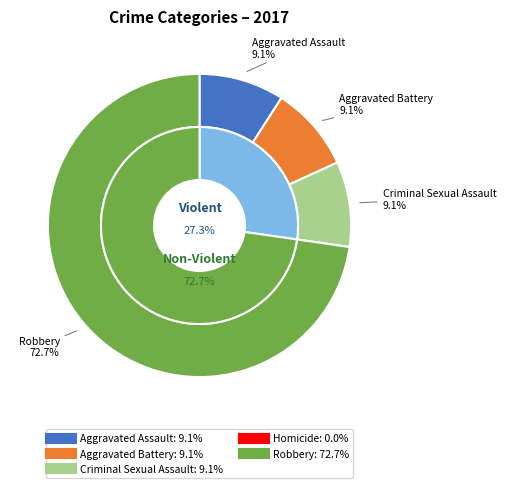

How much of the chart is everything except Aggravated Battery?

90.9%